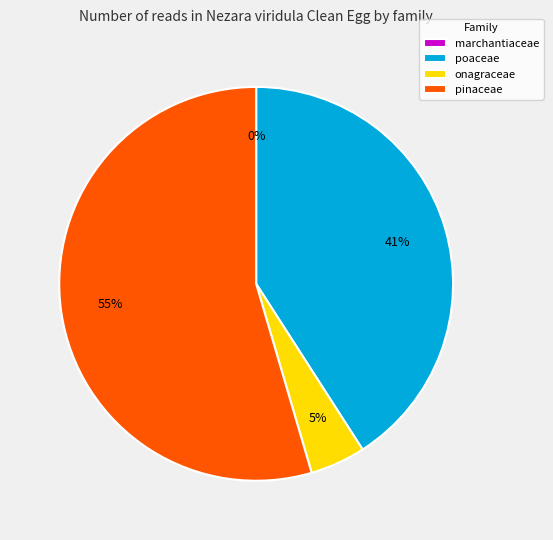

What percentage do marchantiaceae and onagraceae together represent?

4.5%